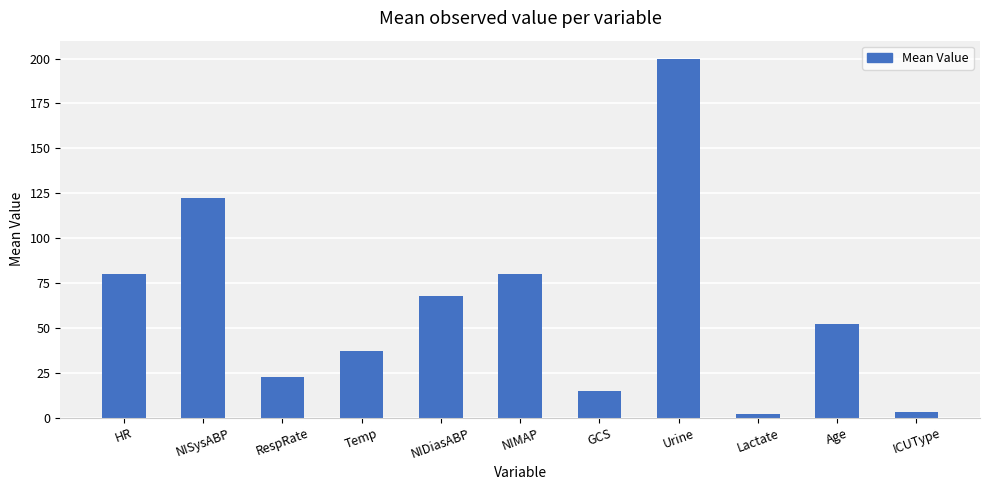

True or false: the data shows 15.0 at GCS.

True